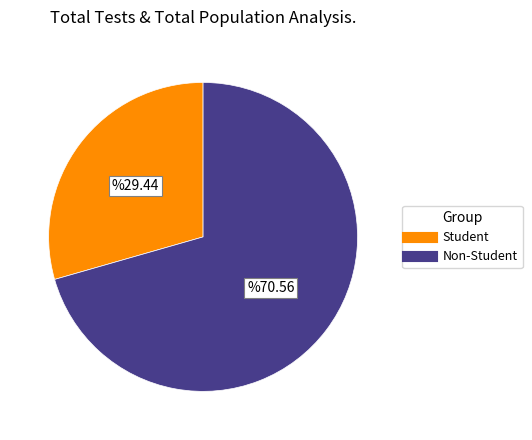

How many slices are in this pie chart?

2